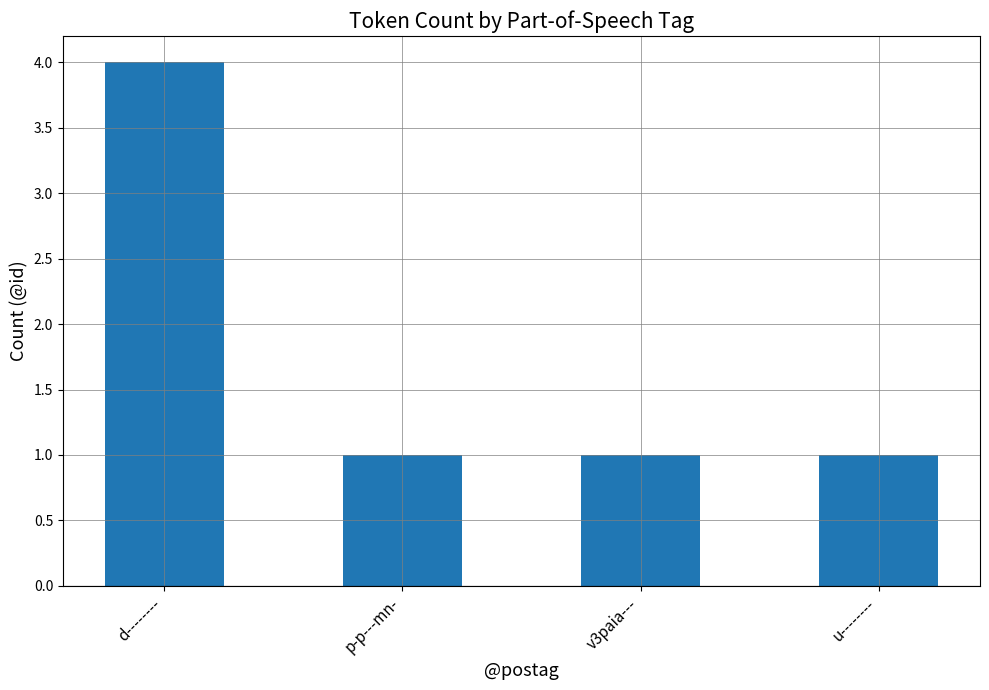

What is the difference between the values at d-------- and u--------?

3